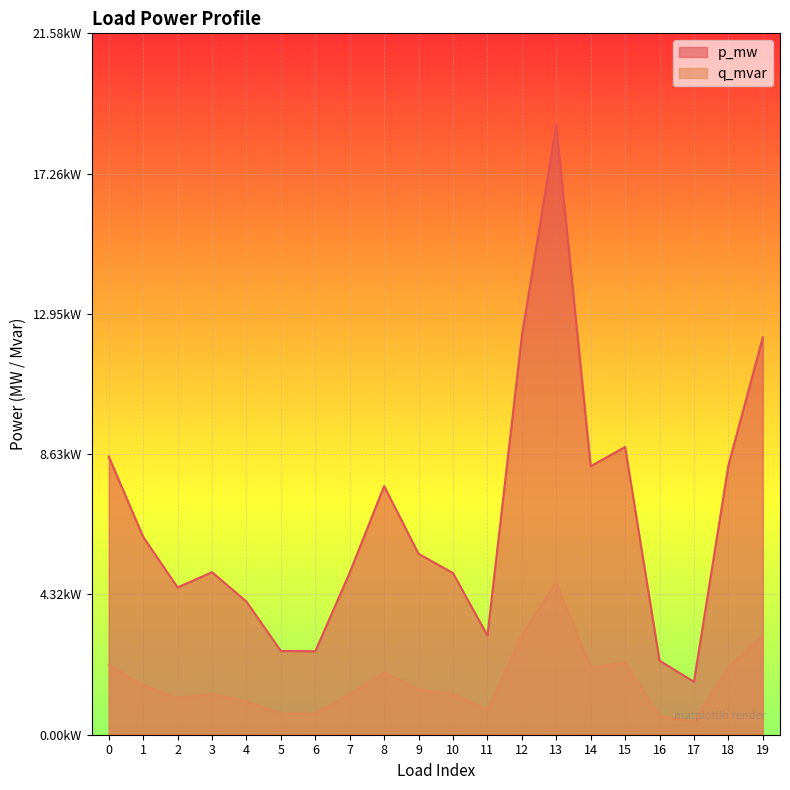

Where is the first local minimum for p_mw?

2